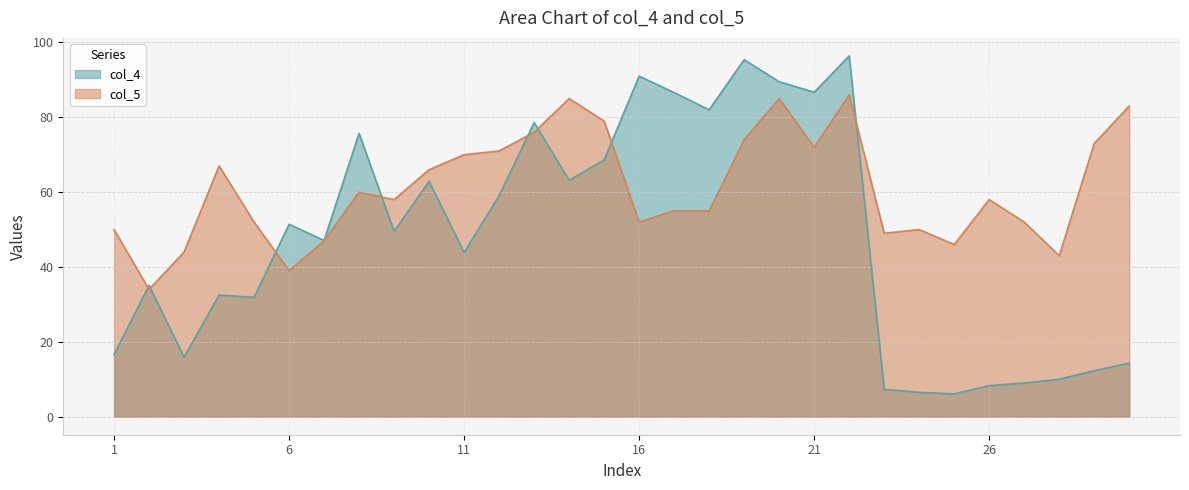

List the series in order of their overall mean, lowest first.

col_4, col_5